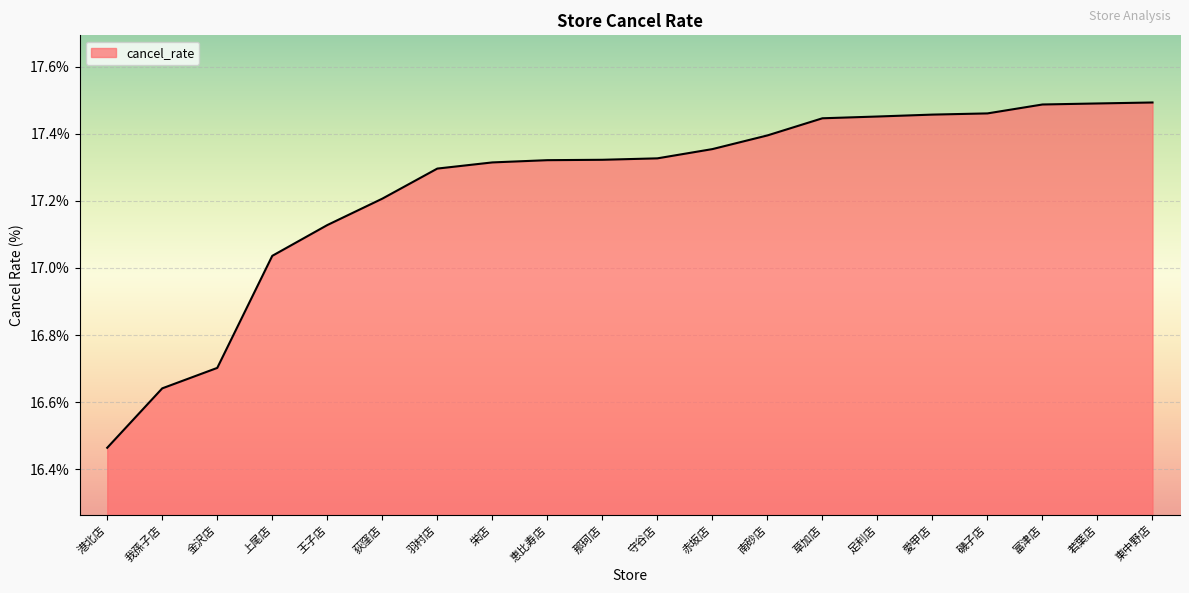

The value at 羽村店 is 17.3. True or false?

True